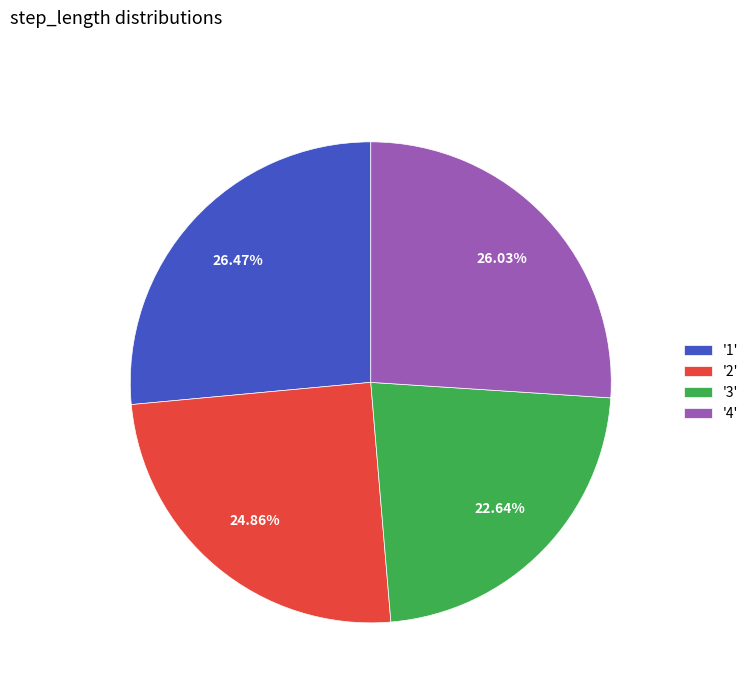

Between '3' and '1', which is larger?

'1'